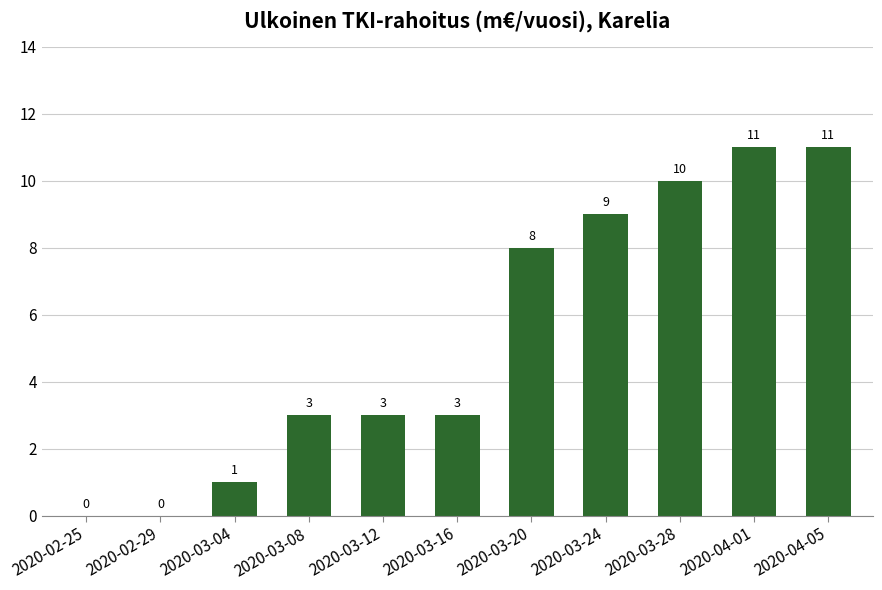

Reading right to left, transcribe all the data shown in this chart.

2020-04-05=11	2020-04-01=11	2020-03-28=10	2020-03-24=9	2020-03-20=8	2020-03-16=3	2020-03-12=3	2020-03-08=3	2020-03-04=1	2020-02-29=0	2020-02-25=0